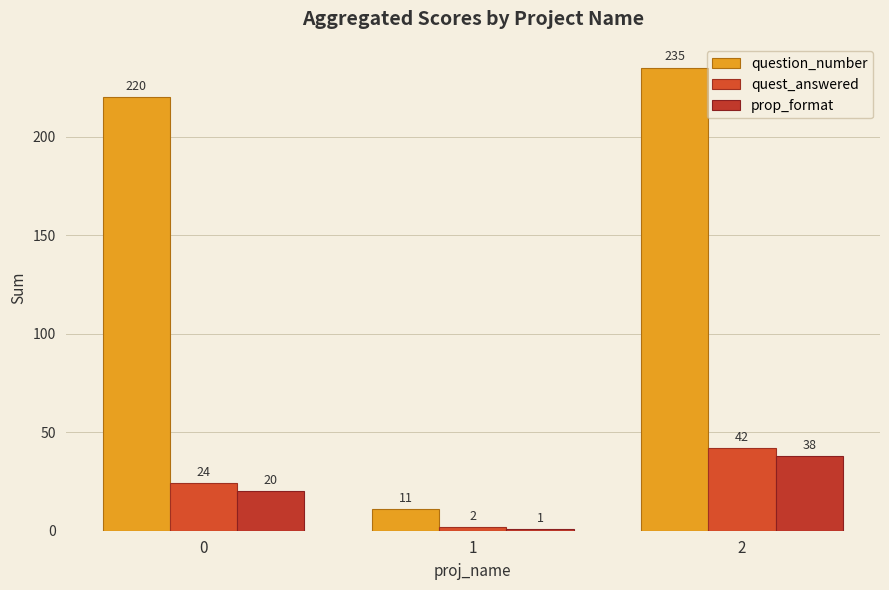

At 0, list the series in order from largest to smallest.

question_number, quest_answered, prop_format